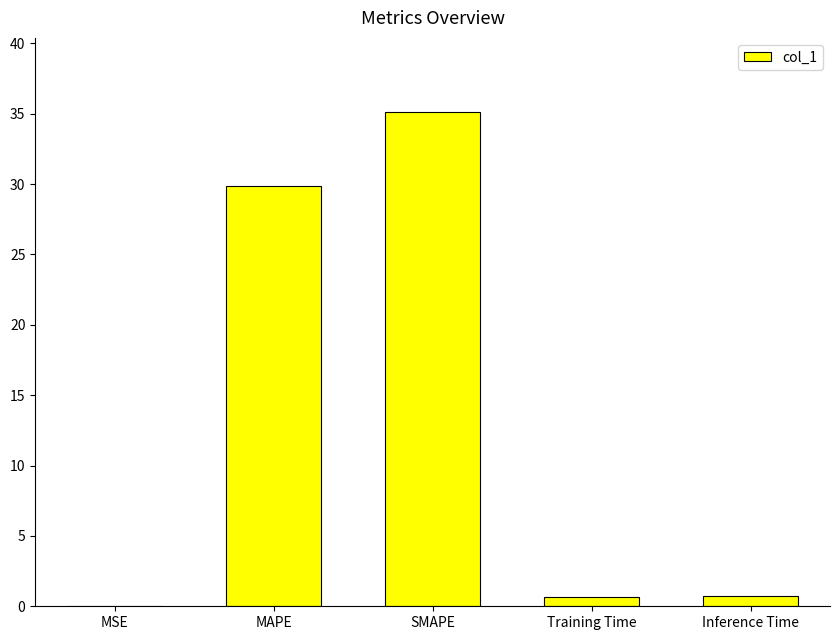

What is the change in value from MSE to MAPE?

+29.9